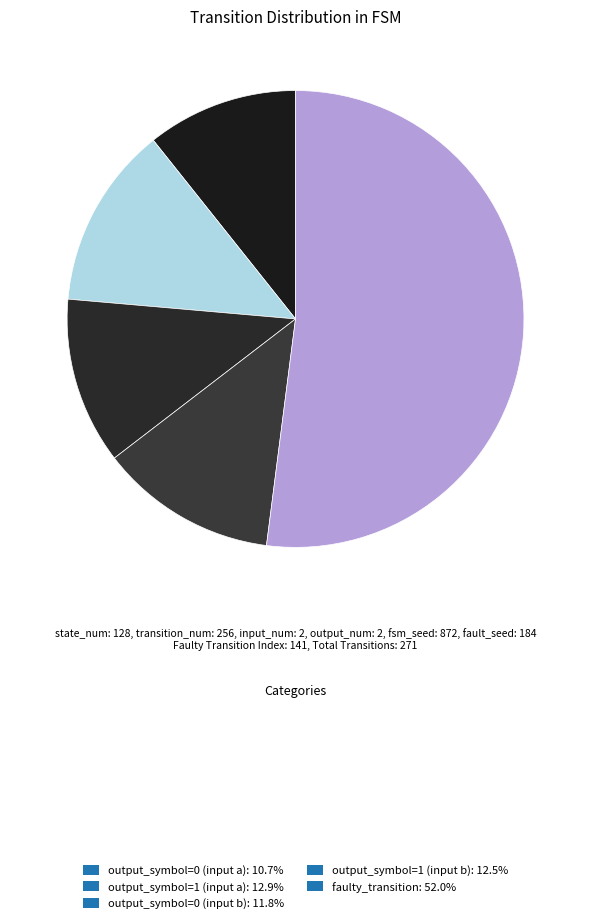

What is the largest slice in the pie chart?

faulty_transition